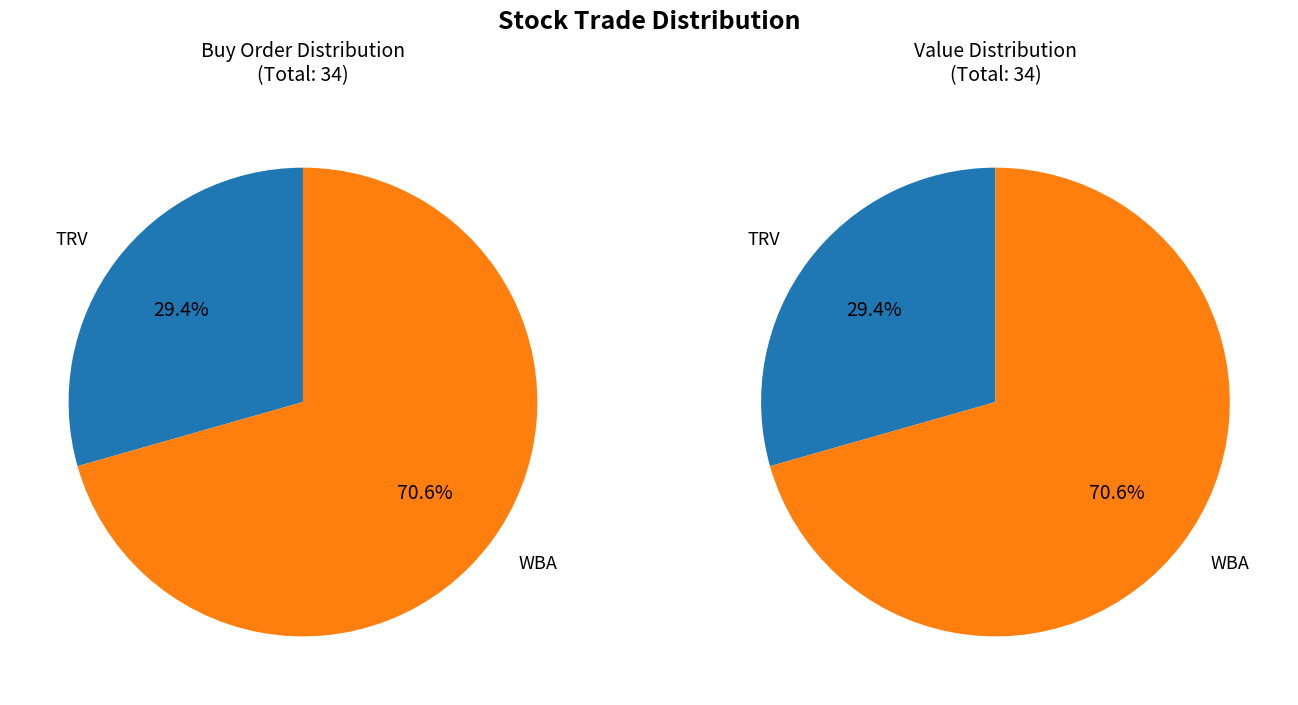

Approximately how many times larger is the value at TRV compared to WBA?

0.4